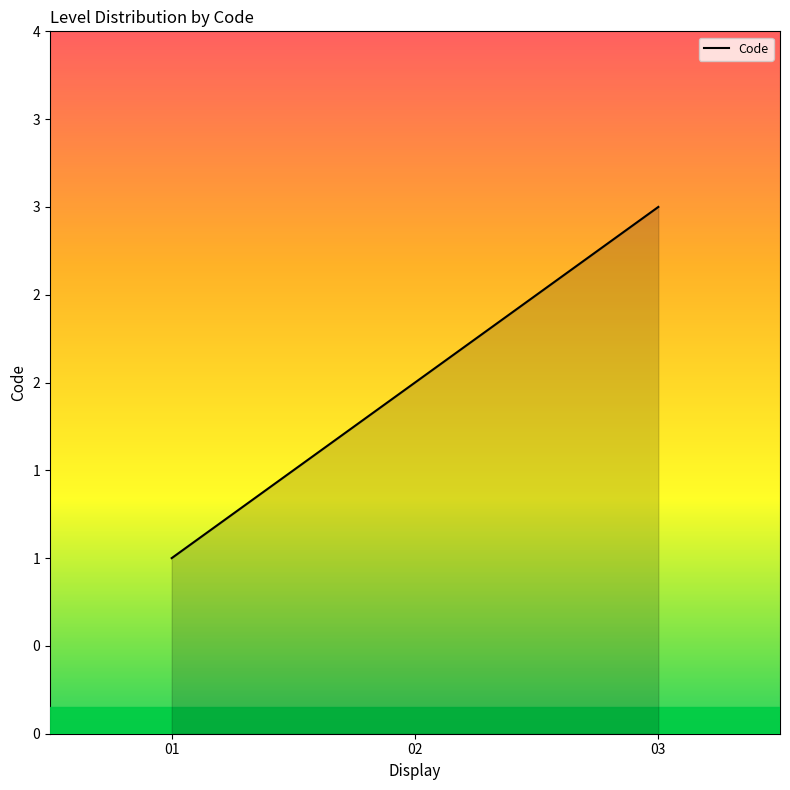

Does the chart have visible grid lines?

No